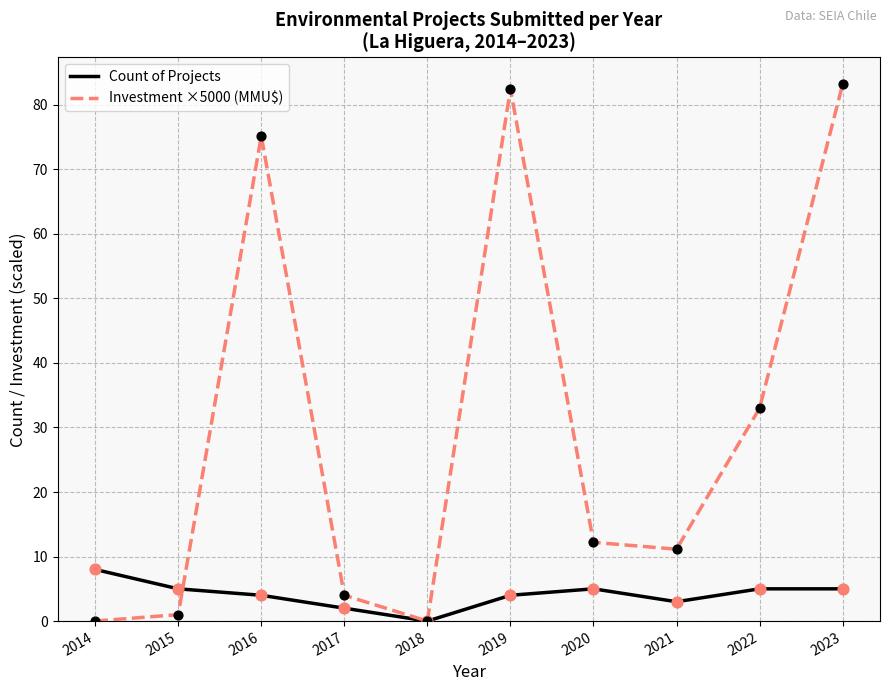

At which category is the sum across all series the highest?

2023